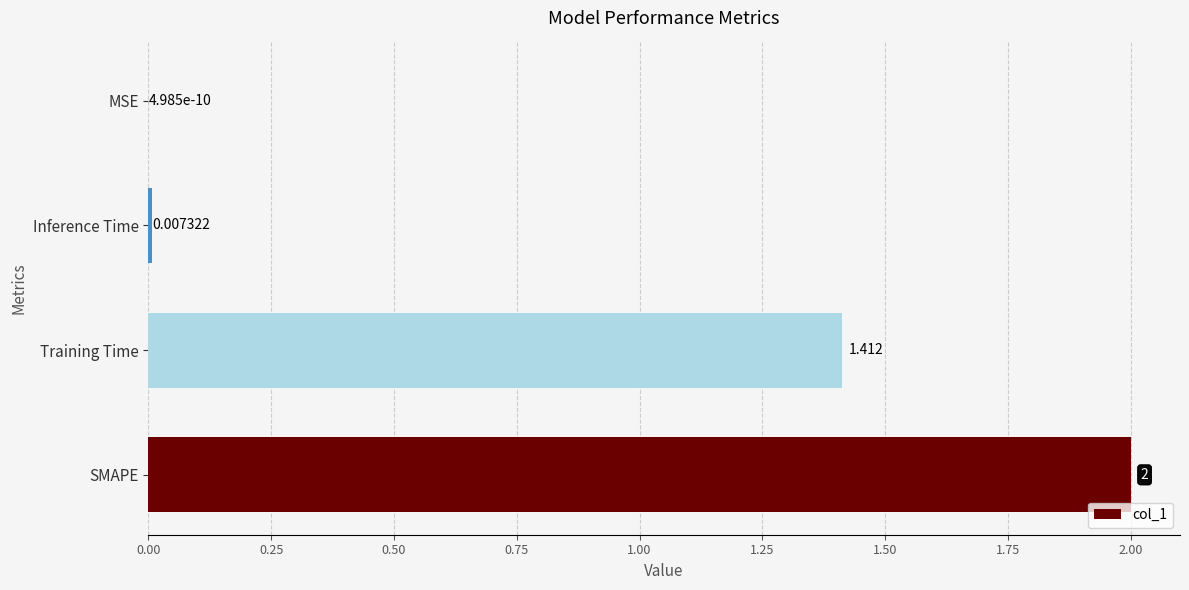

At which category does the chart reach its peak across all series?

SMAPE